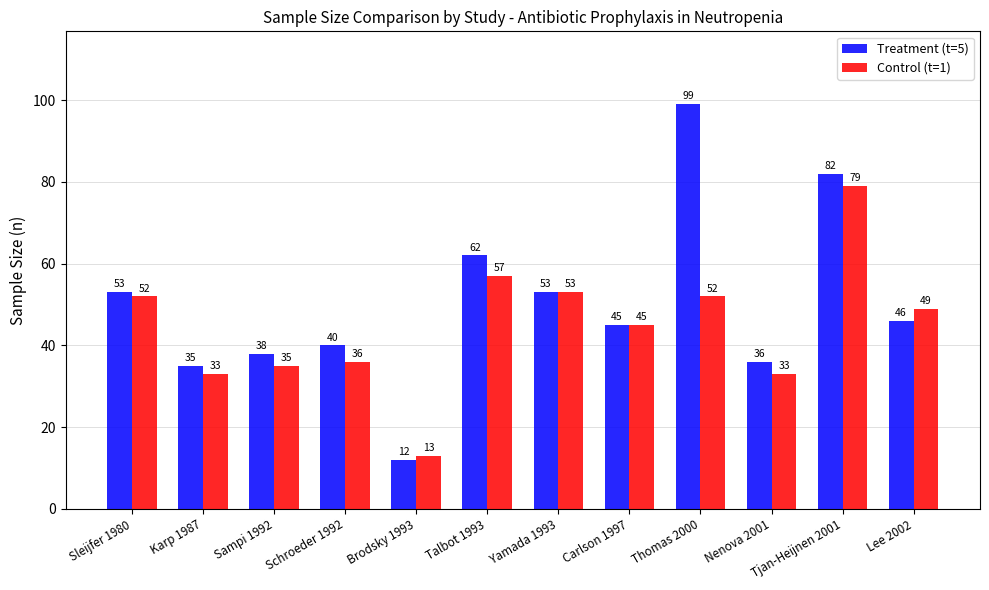

At which label does Control (t=1) first exceed 49?

Sleijfer 1980